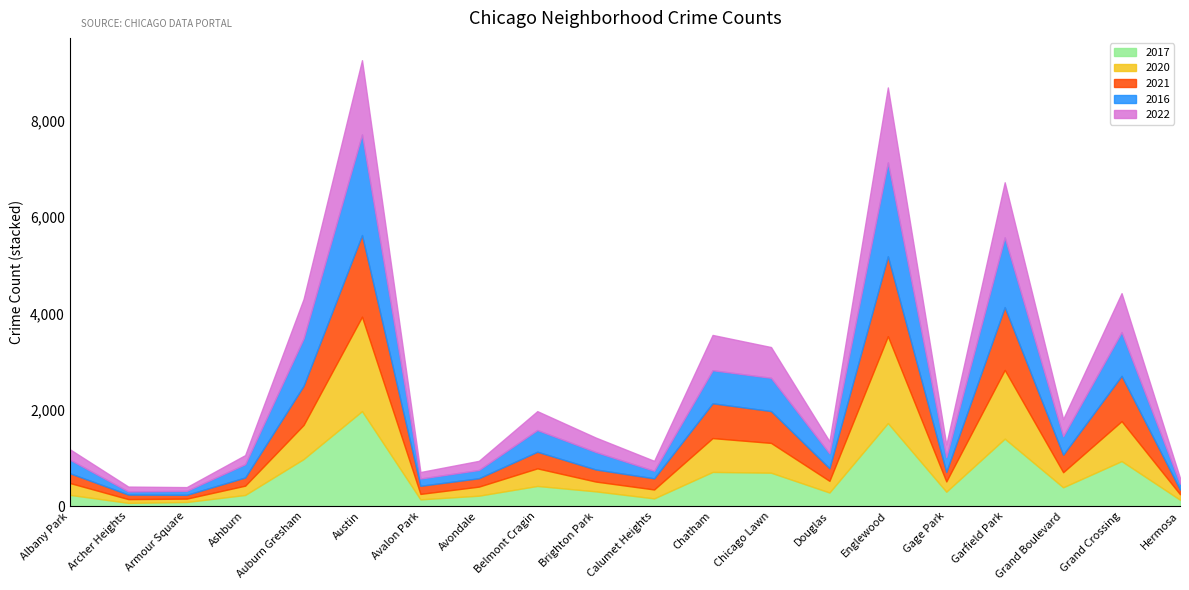

What is the difference between the maximum and second lowest values in the 2020 series?

1881